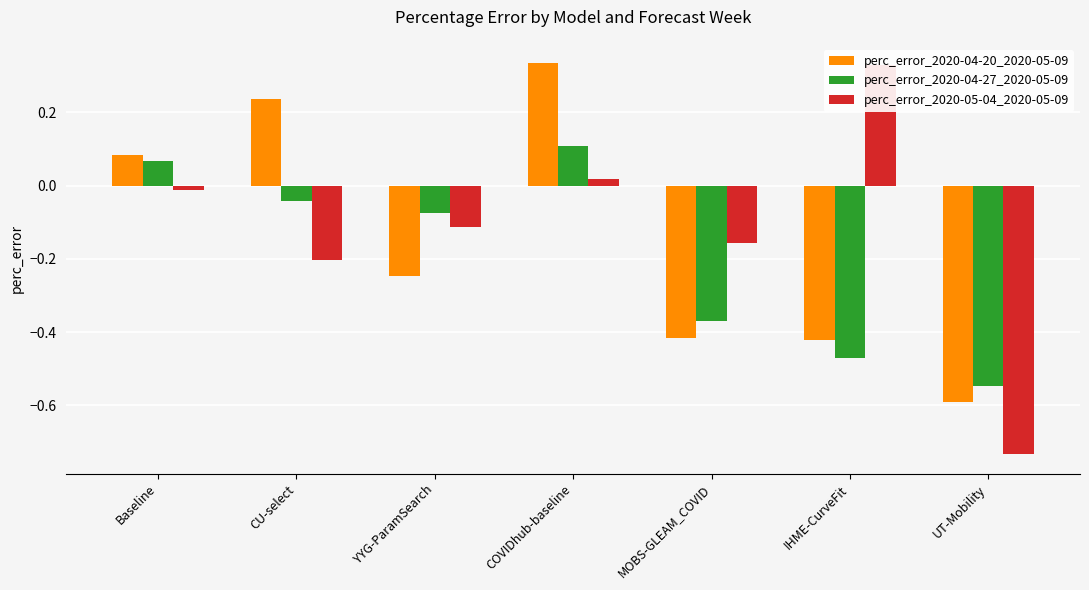

The value of perc_error_2020-04-27_2020-05-09 at MOBS-GLEAM_COVID is -0.2. True or false?

False